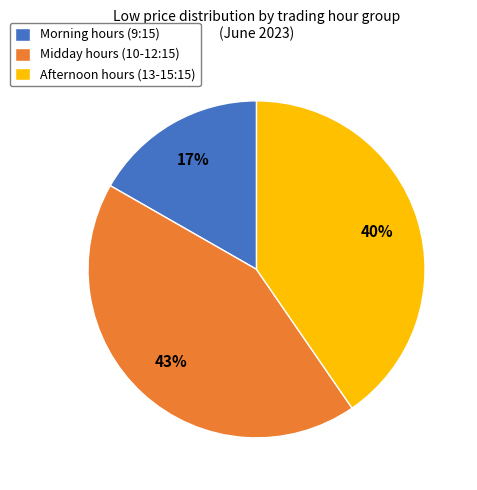

Combined, do Afternoon hours (13-15:15) and Midday hours (10-12:15) account for over 50%?

Yes